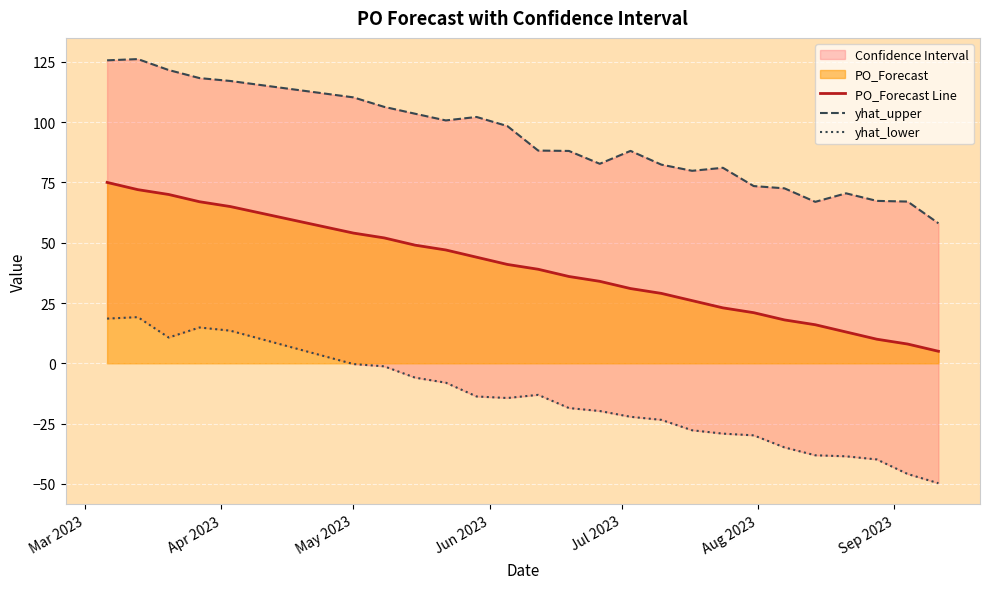

True or false: yhat_lower and PO_Forecast Line intersect in this chart.

False